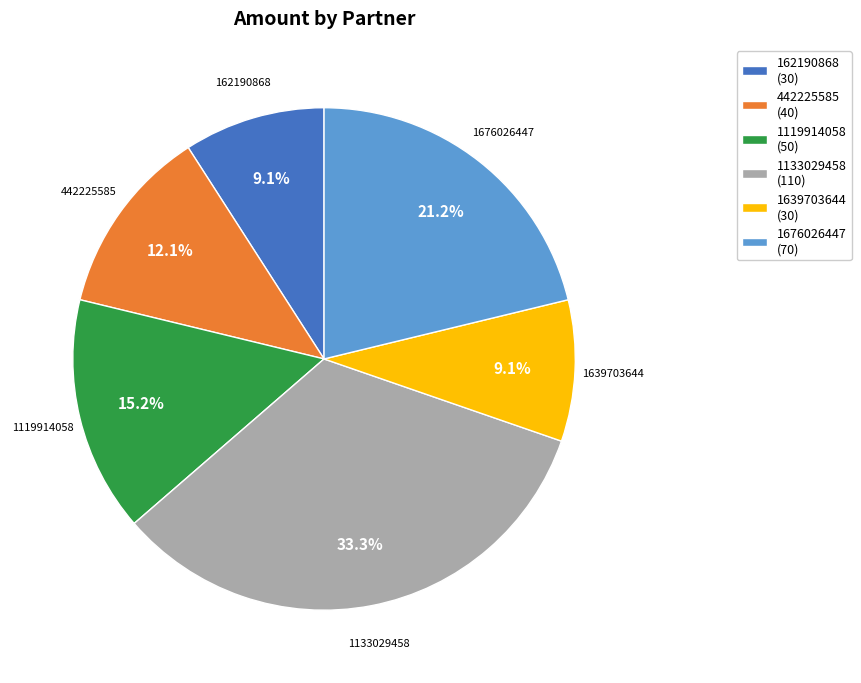

How many segments does this pie chart have?

6